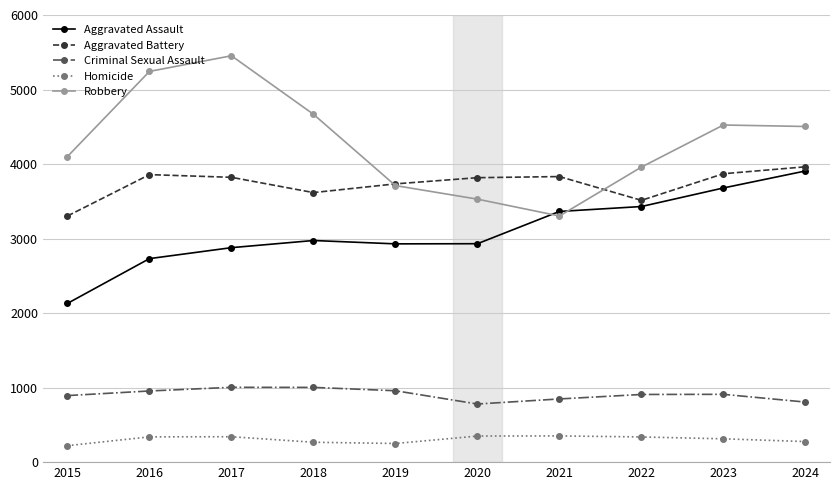

Which series has the largest range (max minus min)?

Robbery